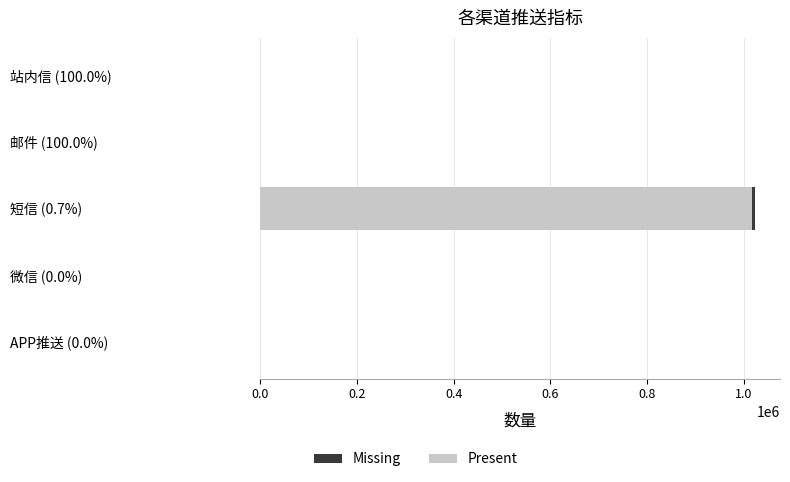

The value of Present at 短信 (0.7%) is 1625910. True or false?

False